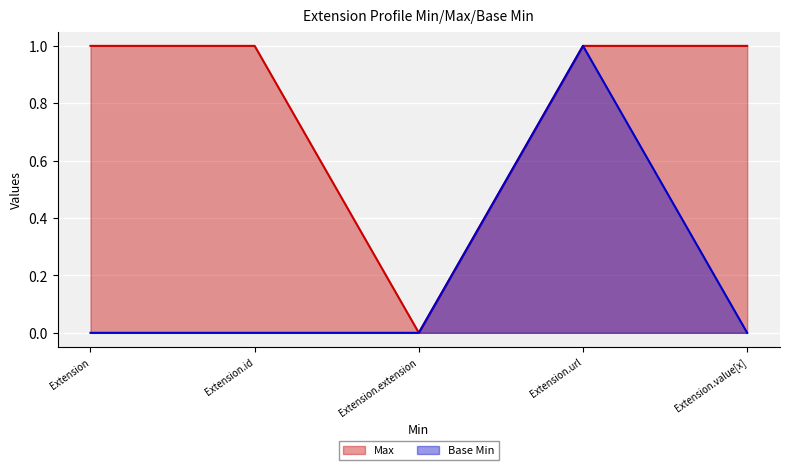

What is the label of the 2nd point from the left?

Extension.id